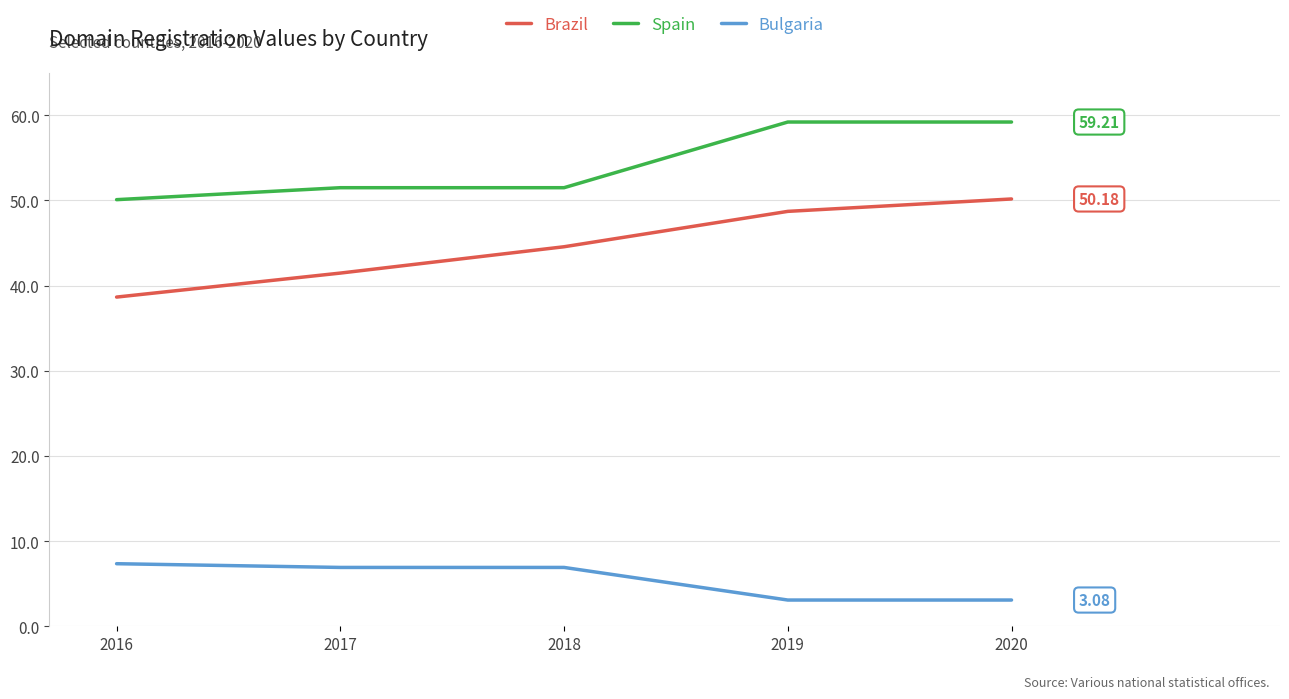

Reading left to right, what are all the values shown in this chart?

Brazil: 2016=38.7	2017=41.5	2018=44.6	2019=48.7	2020=50.2
Spain: 2016=50.1	2017=51.5	2018=51.5	2019=59.2	2020=59.2
Bulgaria: 2016=7.3	2017=6.9	2018=6.9	2019=3.1	2020=3.1